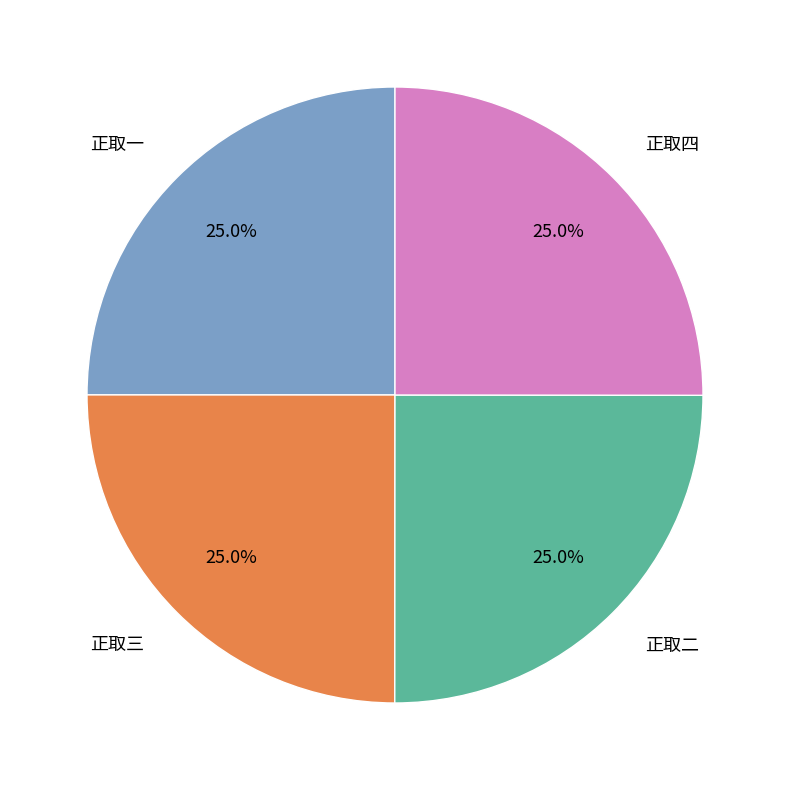

Does any single category account for the majority?

No